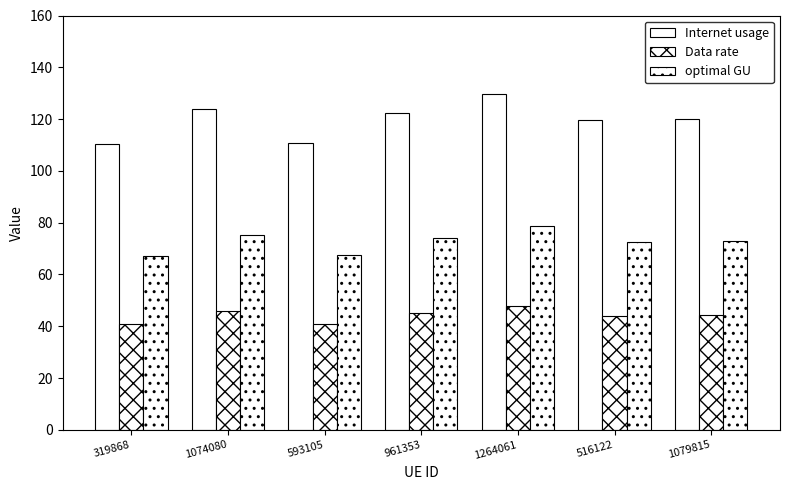

What is the label of the 2nd bar from the left?

1074080